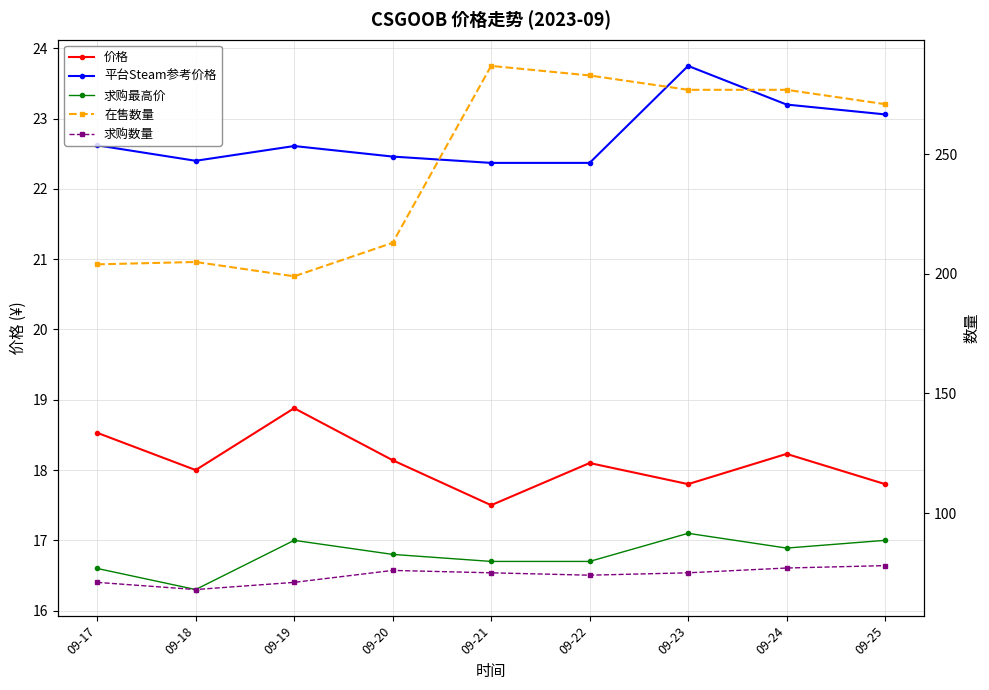

At how many categories does at least one series exceed 80?

9